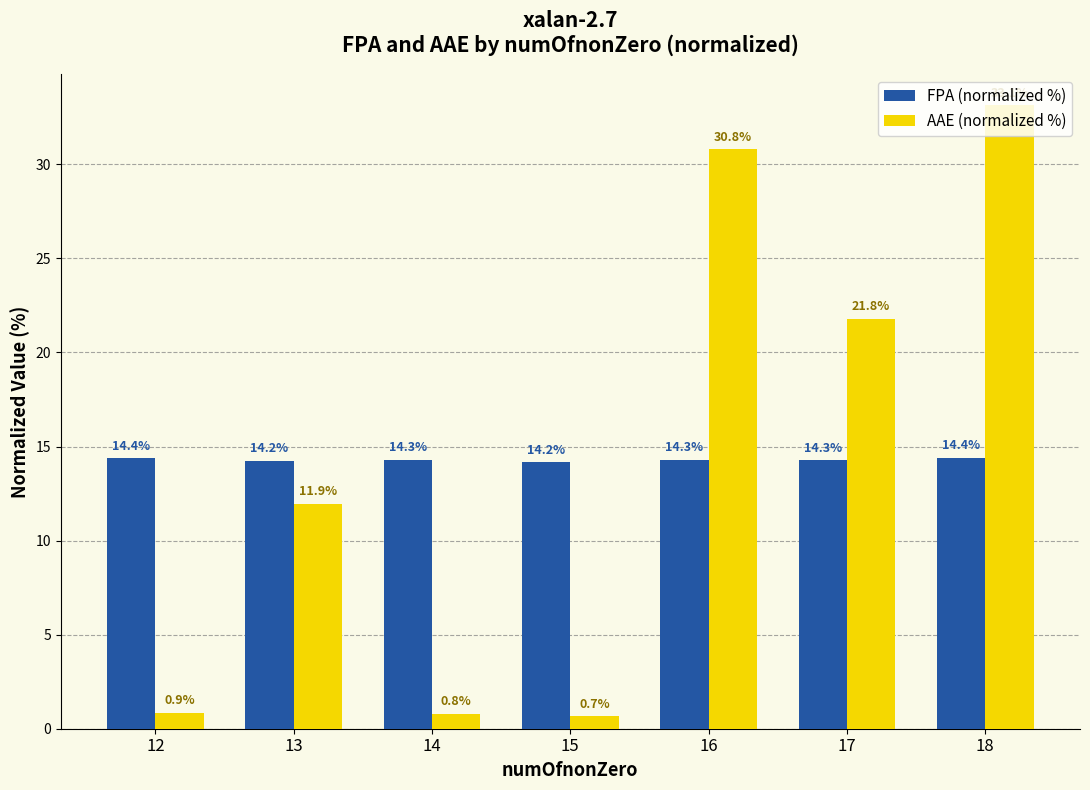

At how many categories does at least one series exceed 18?

3